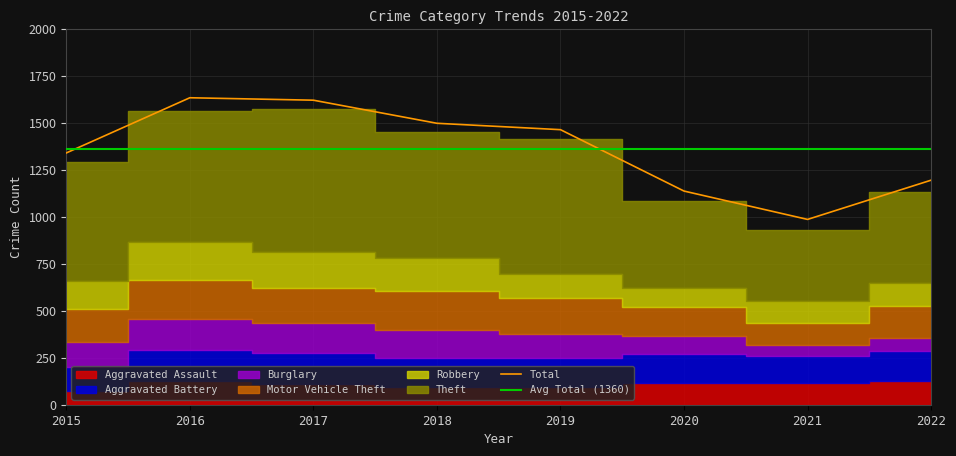

Which series has the largest total across all categories?

Theft